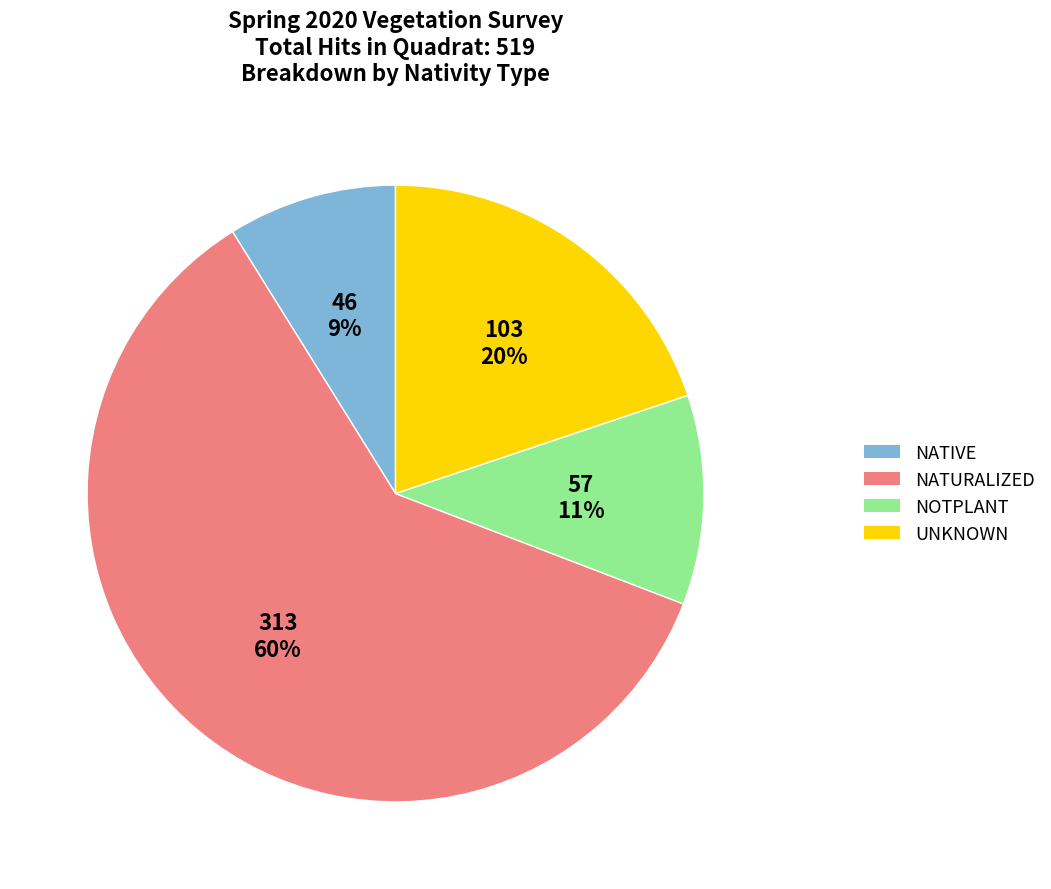

True or false: NATURALIZED accounts for 60% of the total.

True